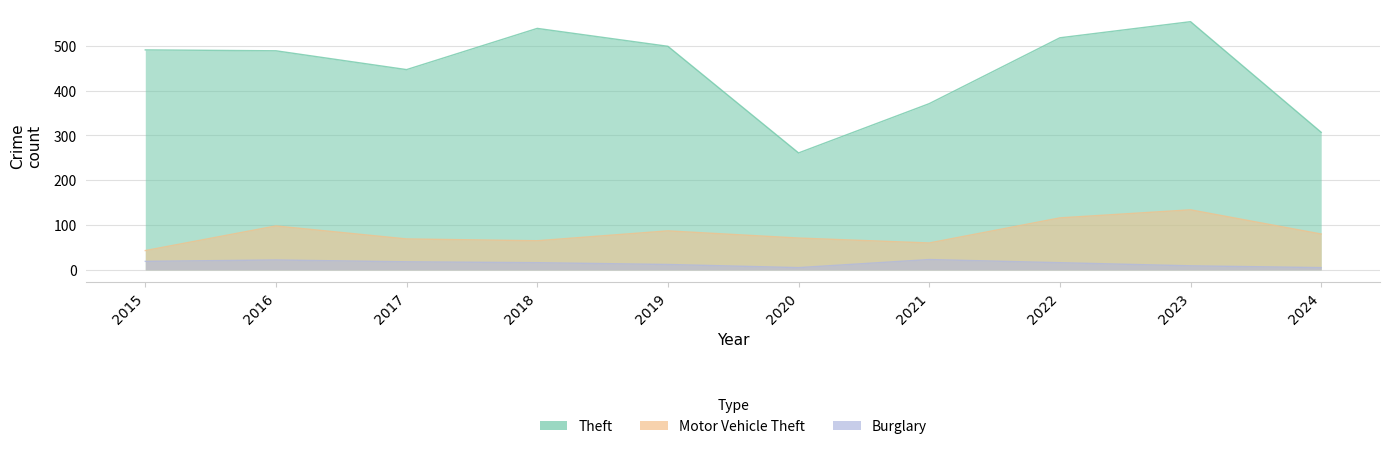

Between 2017 and 2022, which is larger?

2022